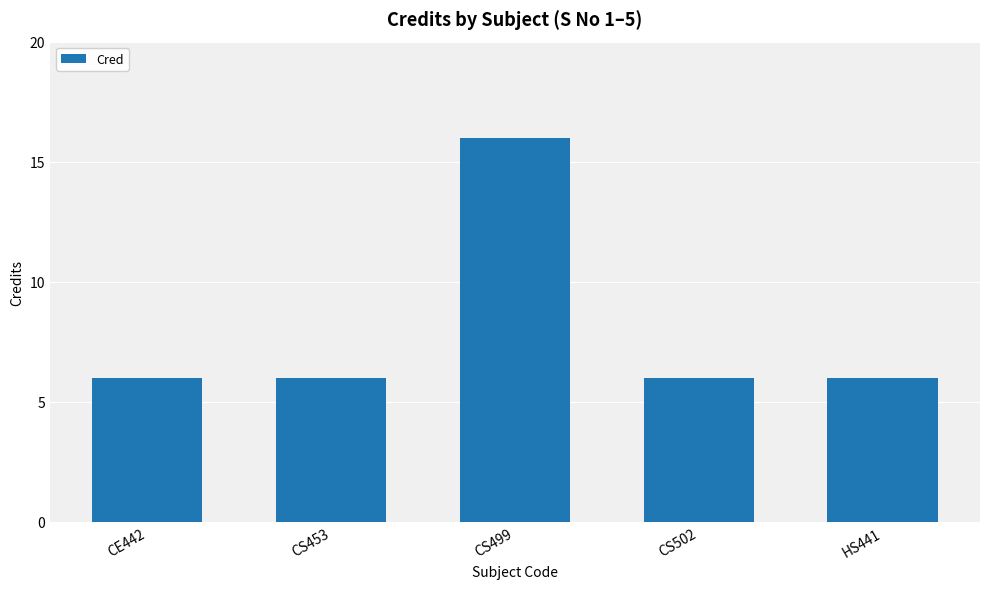

The value at CE442 is 10. True or false?

False